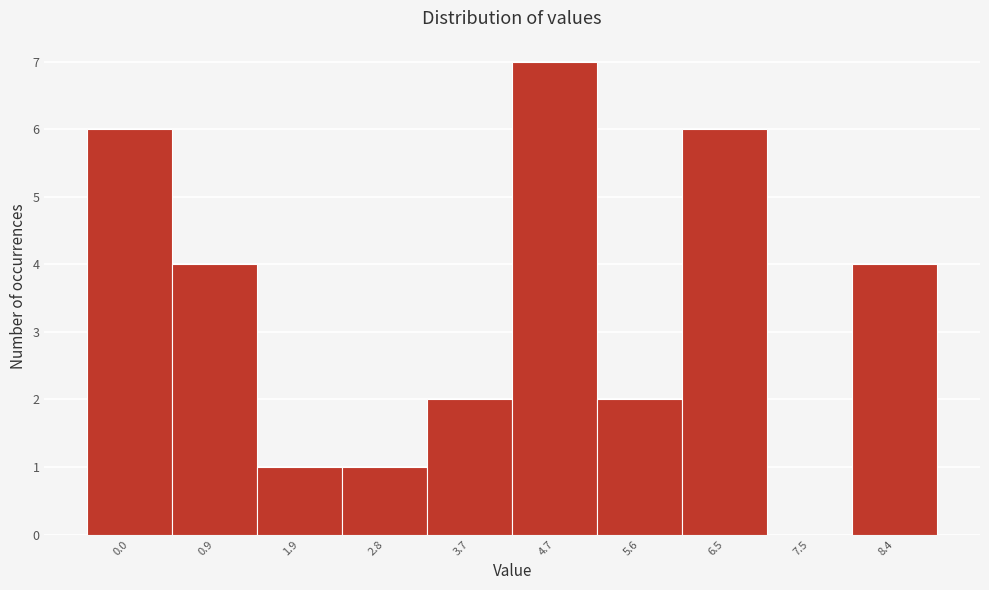

Reading right to left, what are all the values shown in this chart?

8.4=4	7.5=0	6.5=6	5.6=2	4.7=7	3.7=2	2.8=1	1.9=1	0.9=4	0.0=6